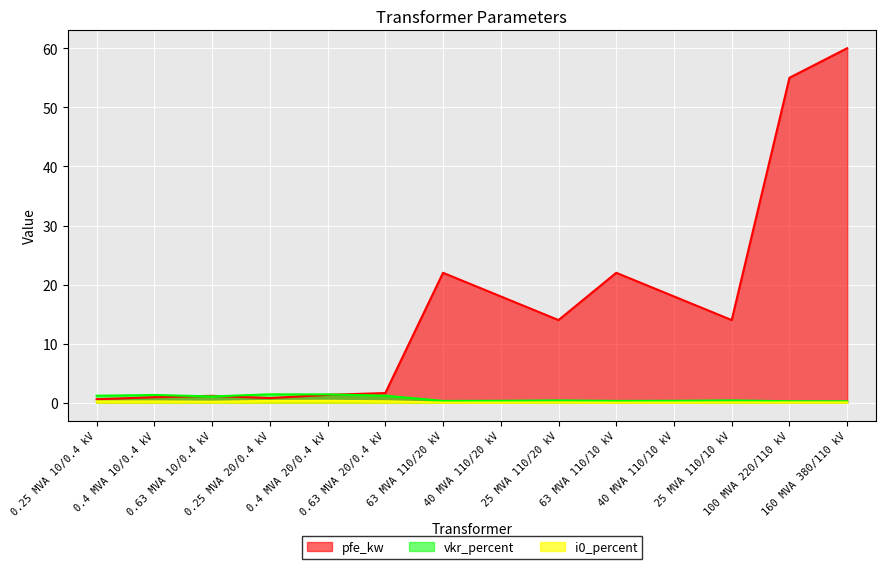

What are all the series names shown in the legend?

pfe_kw, vkr_percent, i0_percent